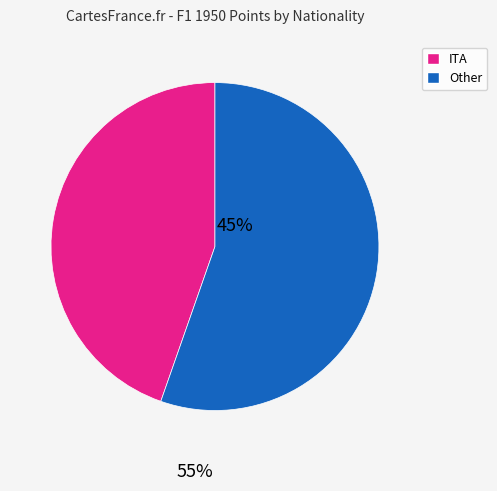

Is there a majority slice in this chart?

Yes